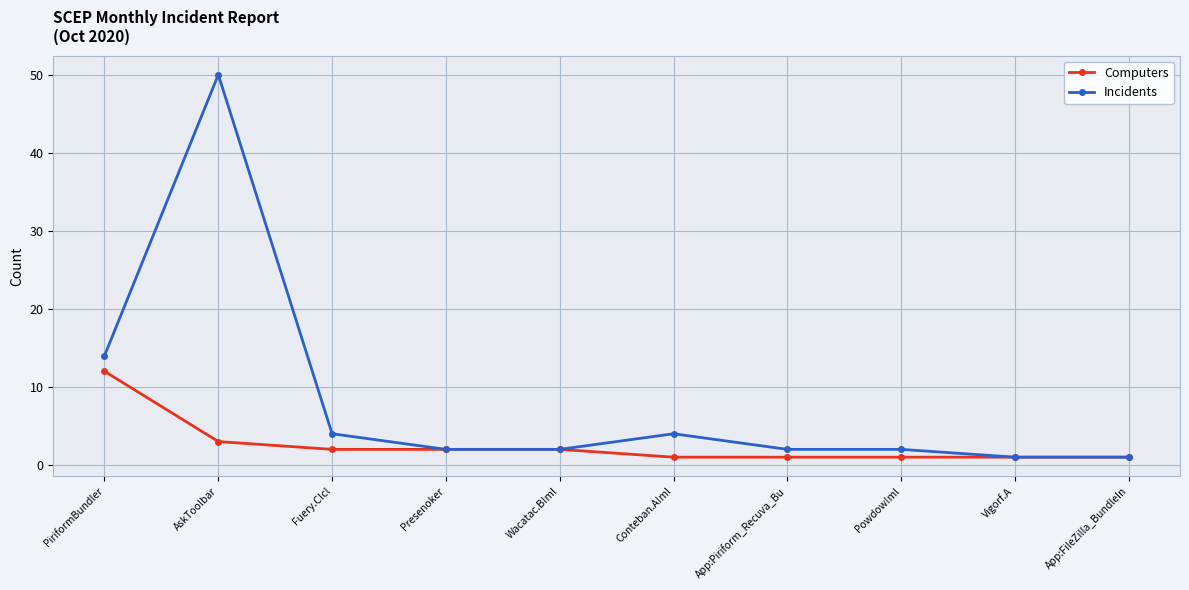

List the series in order of their overall mean, lowest first.

Computers, Incidents